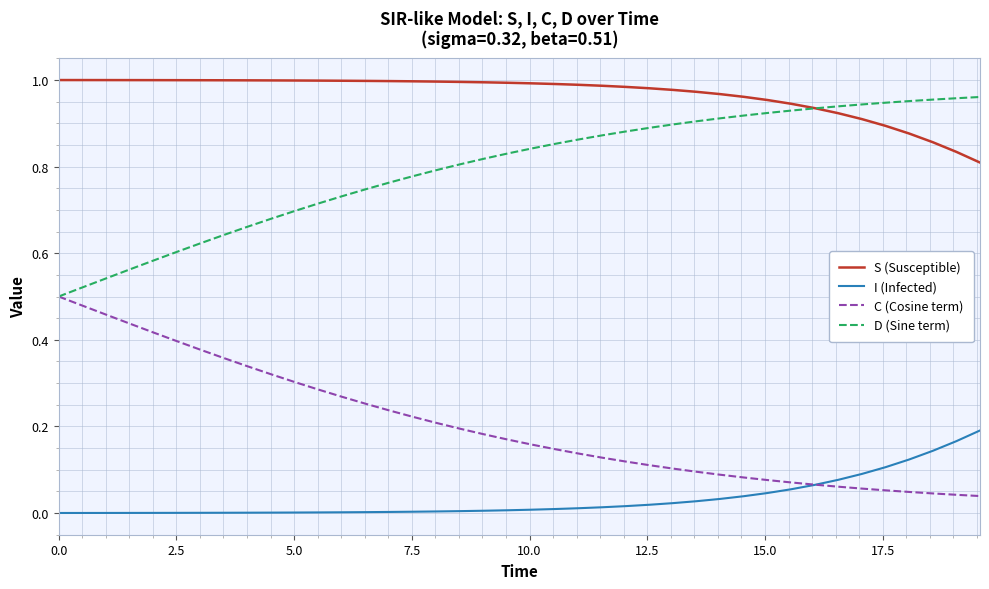

Which series has the largest total across all categories?

S (Susceptible)